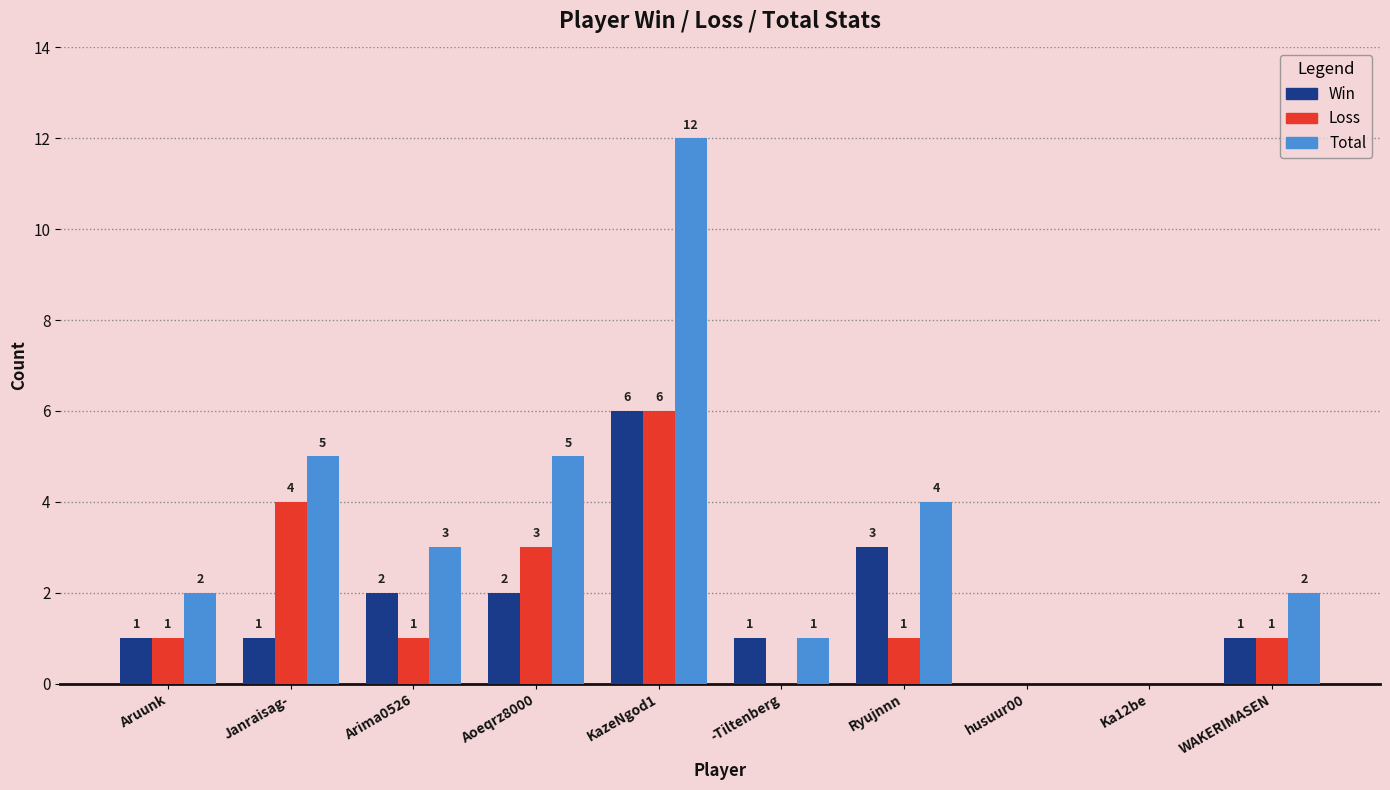

Is it true that Total equals 1 at Janraisag-?

False